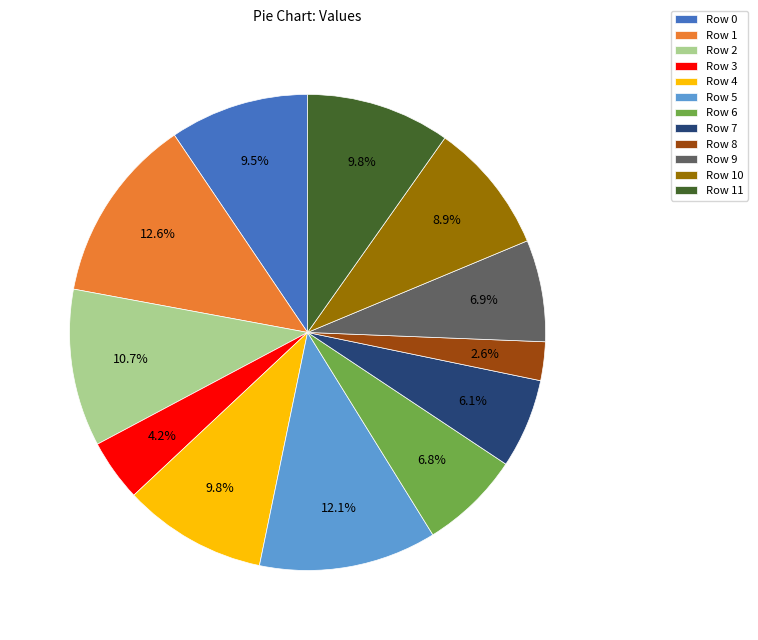

The Row 10 slice represents 3% of the pie. True or false?

False